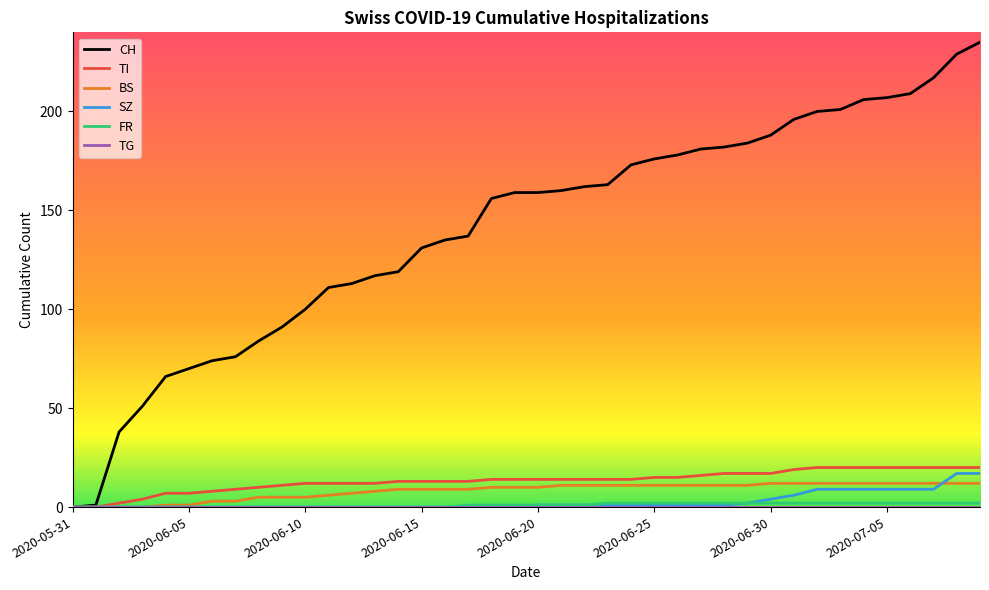

Which series has the widest spread of values?

CH